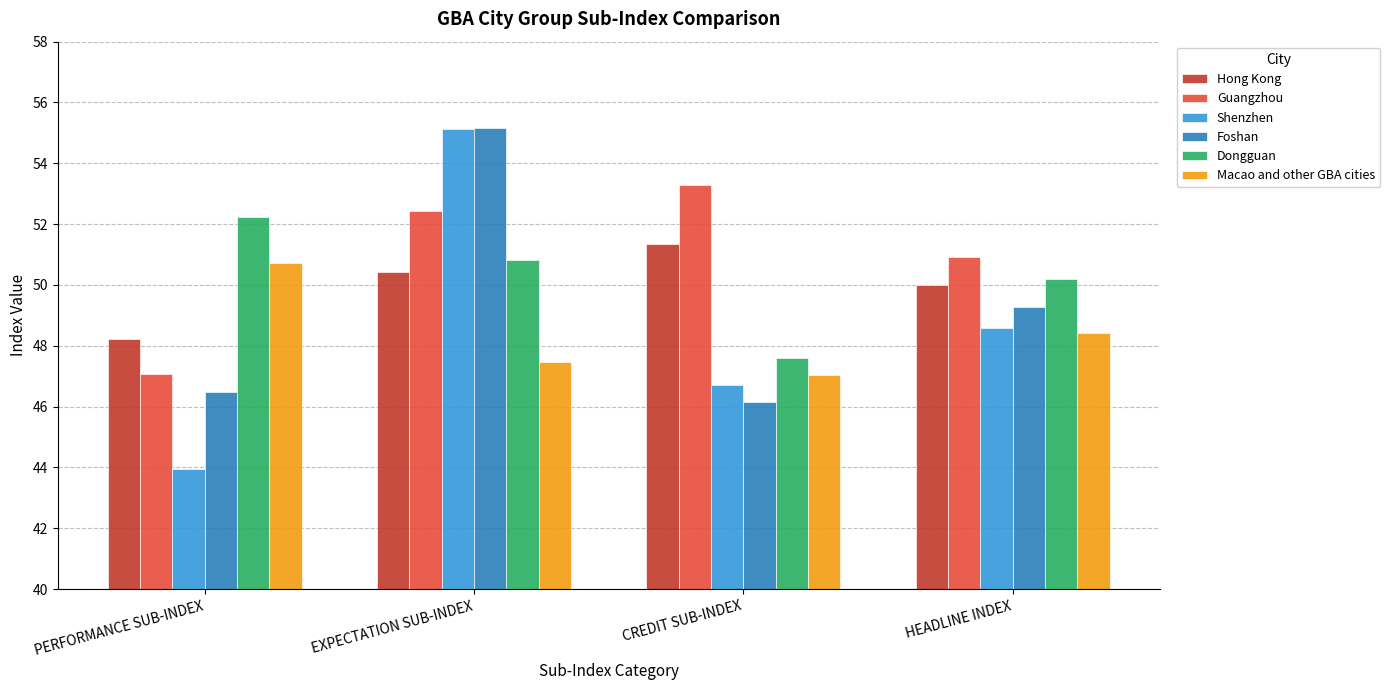

Which series changed the most between PERFORMANCE SUB-INDEX and HEADLINE INDEX?

Shenzhen